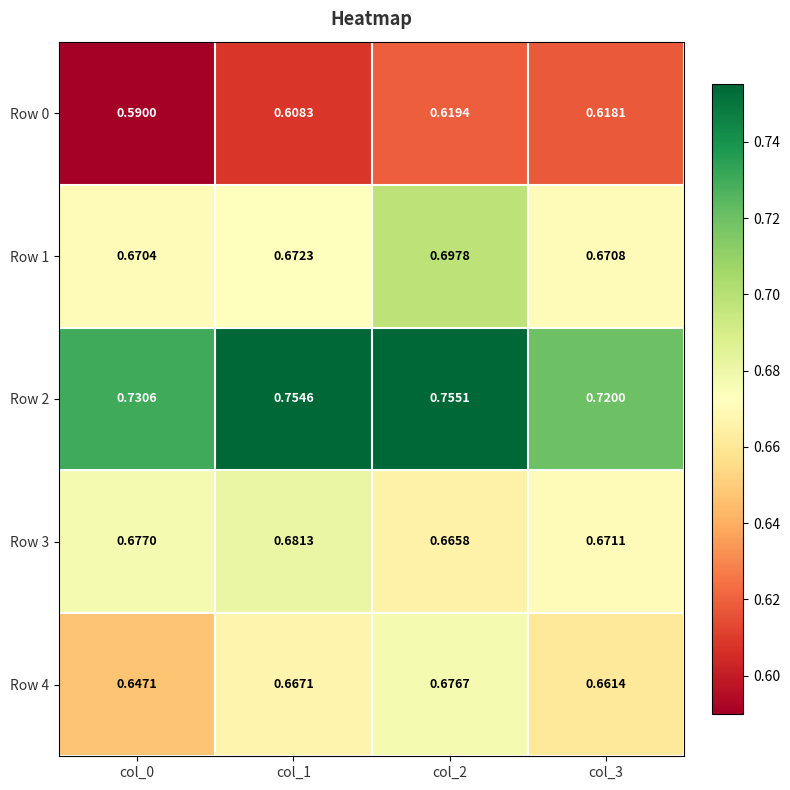

What is the total value across all series at col_3?

3.3